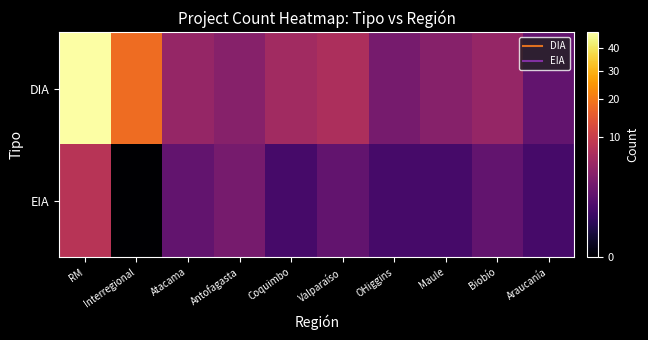

Which series has the largest total across all categories?

DIA